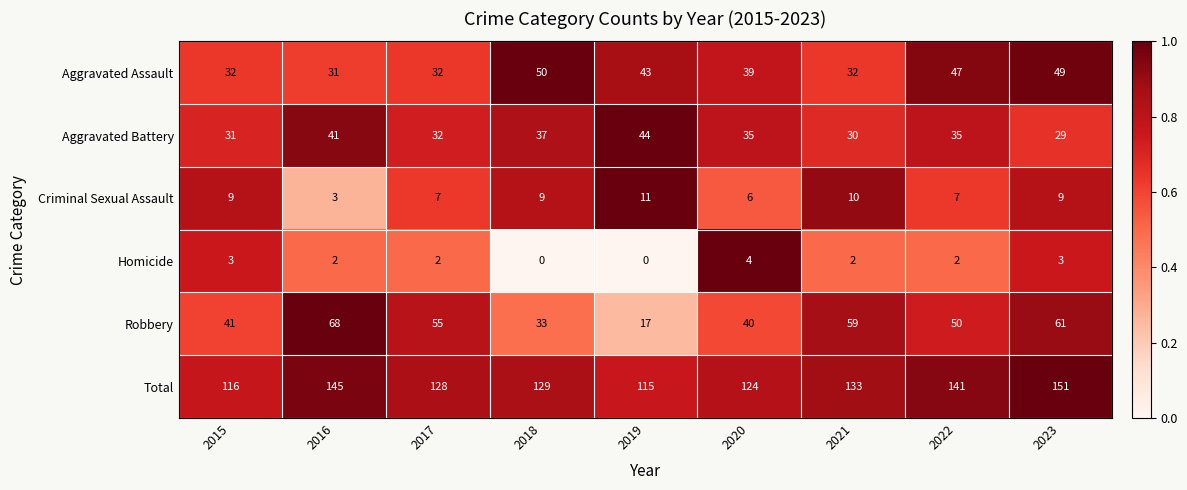

At which category is the sum across all series the highest?

2023